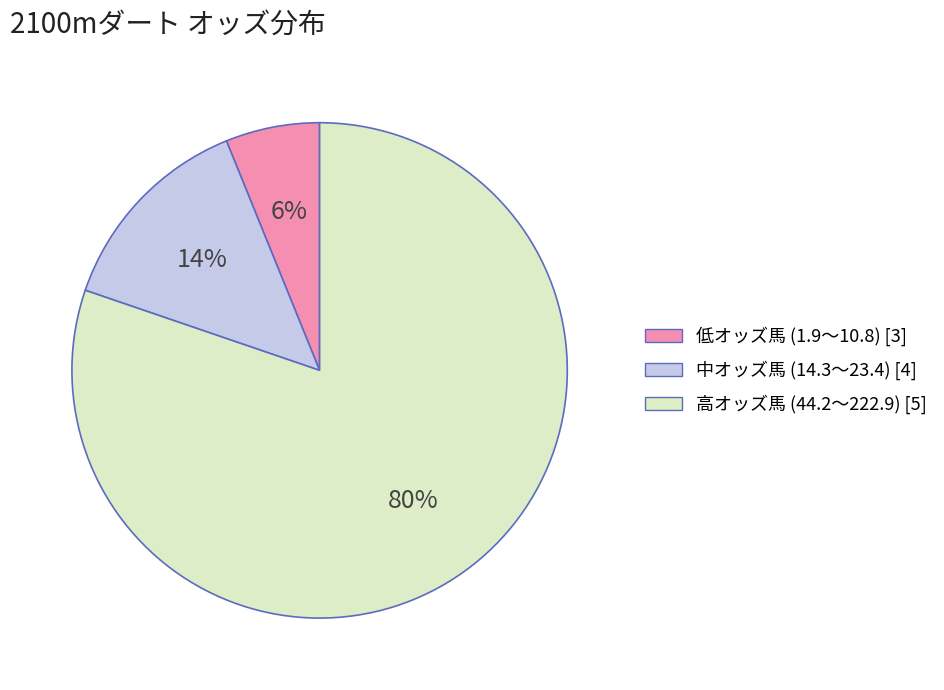

Between 高オッズ馬 (44.2〜222.9) [5] and 中オッズ馬 (14.3〜23.4) [4], which is larger?

高オッズ馬 (44.2〜222.9) [5]